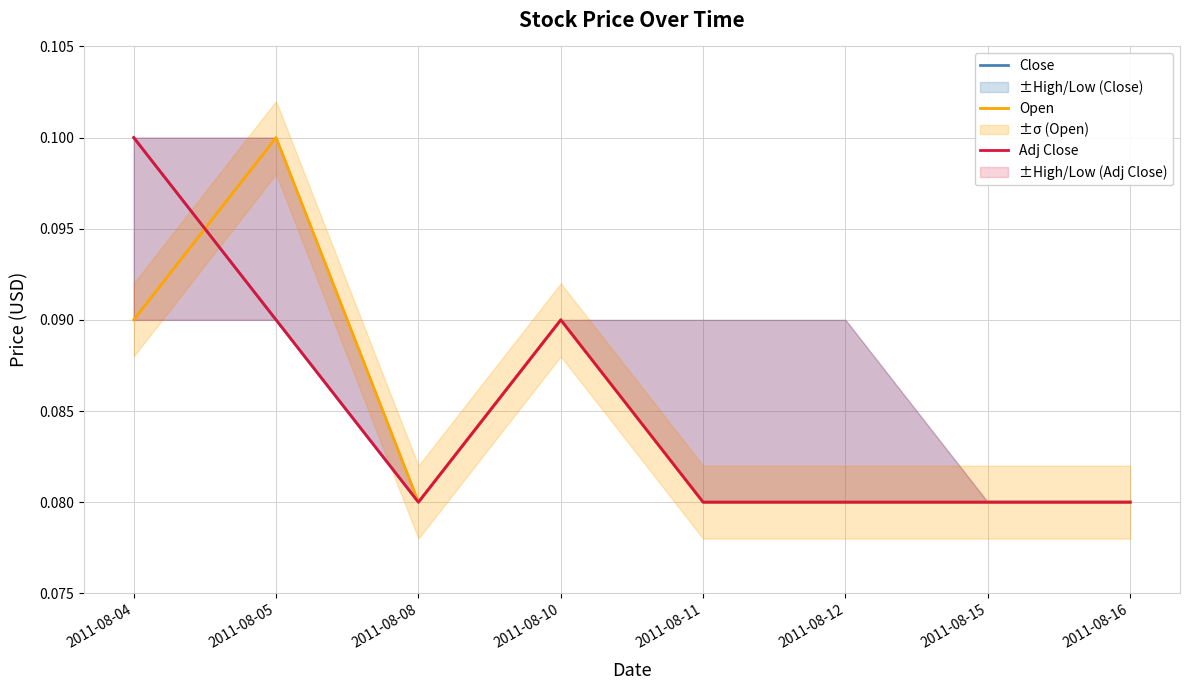

Count the number of data series in this chart.

3